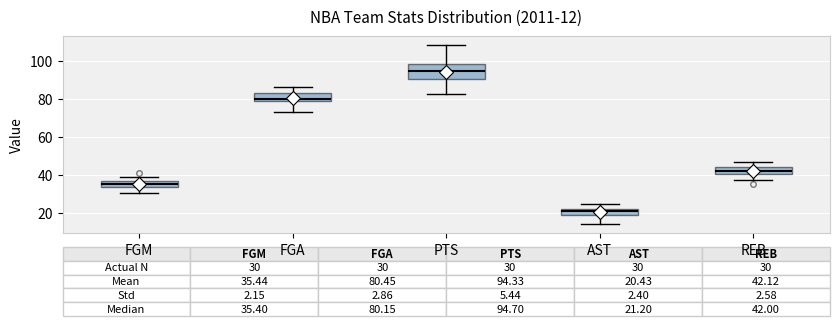

Which box's median line is the highest?

PTS